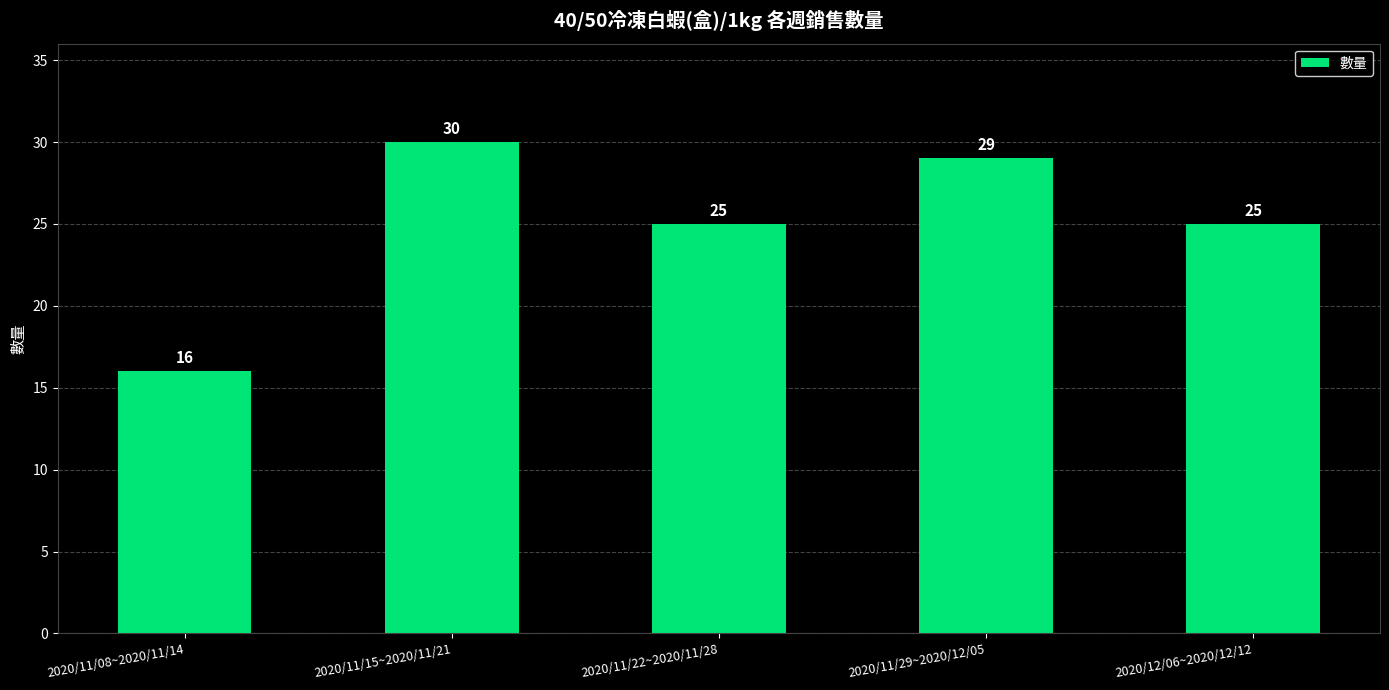

What is the ratio of the value at 2020/12/06~2020/12/12 to the value at 2020/11/08~2020/11/14?

1.6